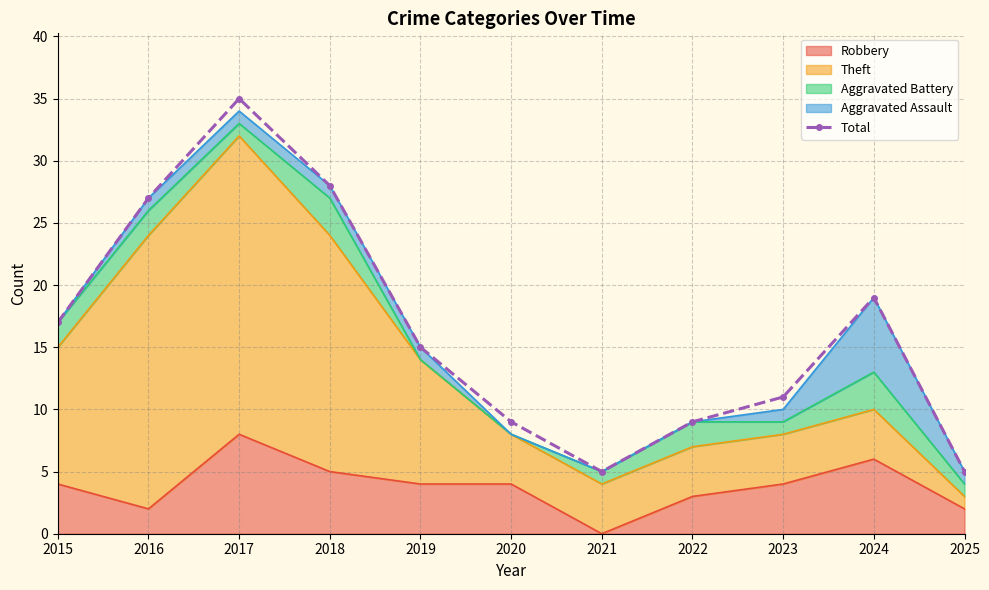

Count the number of categories in the chart.

11